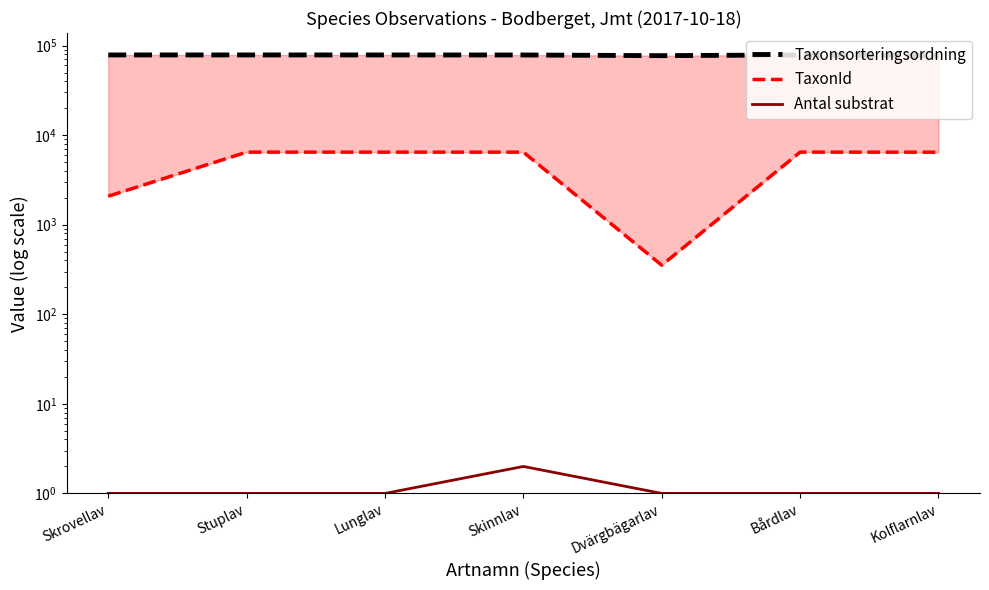

What is the difference between the maximum and minimum values in the TaxonId series?

6110